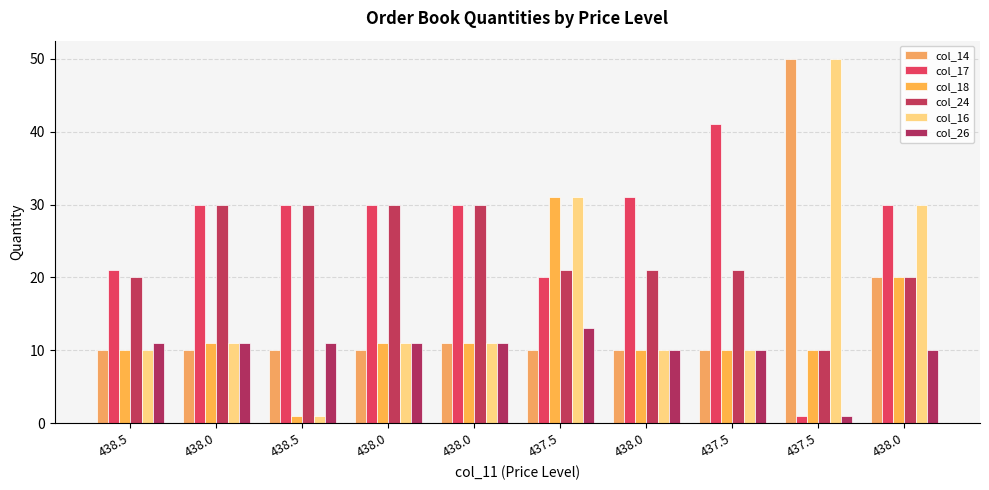

What is the label of the 4th bar from the right?

438.0